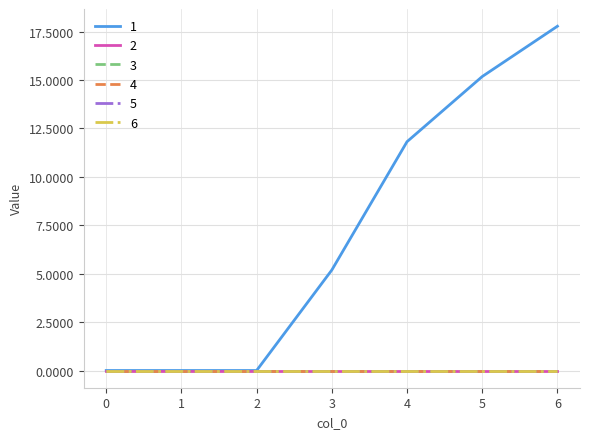

Is the value of 5 at 0 greater than the value of 1 at 4?

No